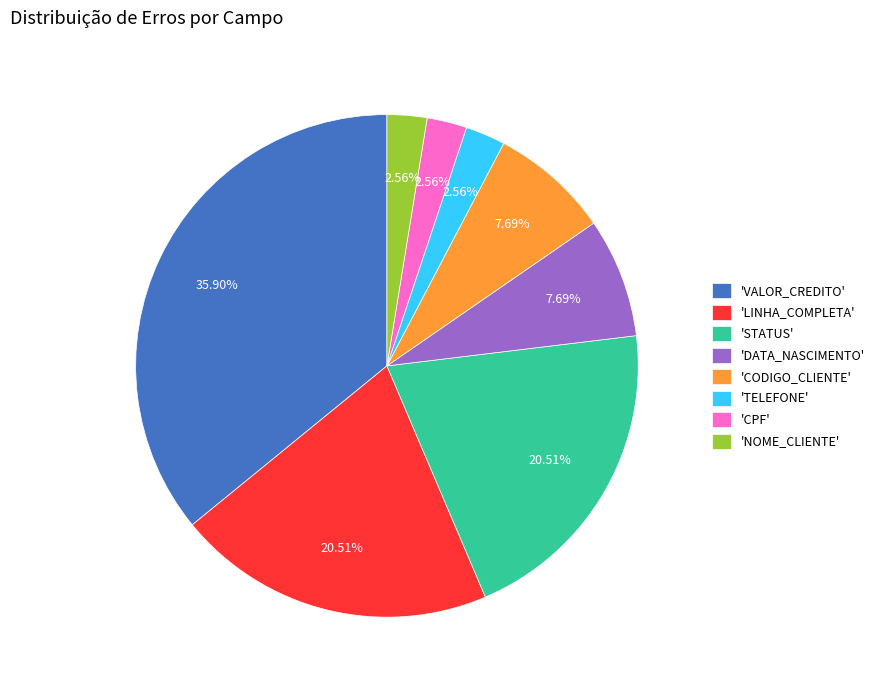

Combined, do 'NOME_CLIENTE' and 'LINHA_COMPLETA' account for over 50%?

No